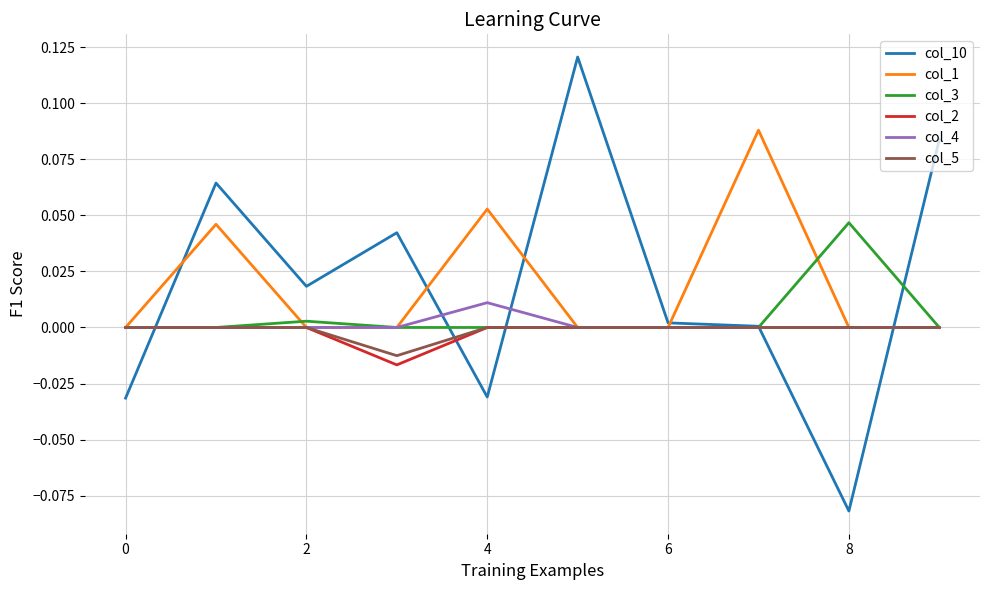

Which series has the widest spread of values?

col_10